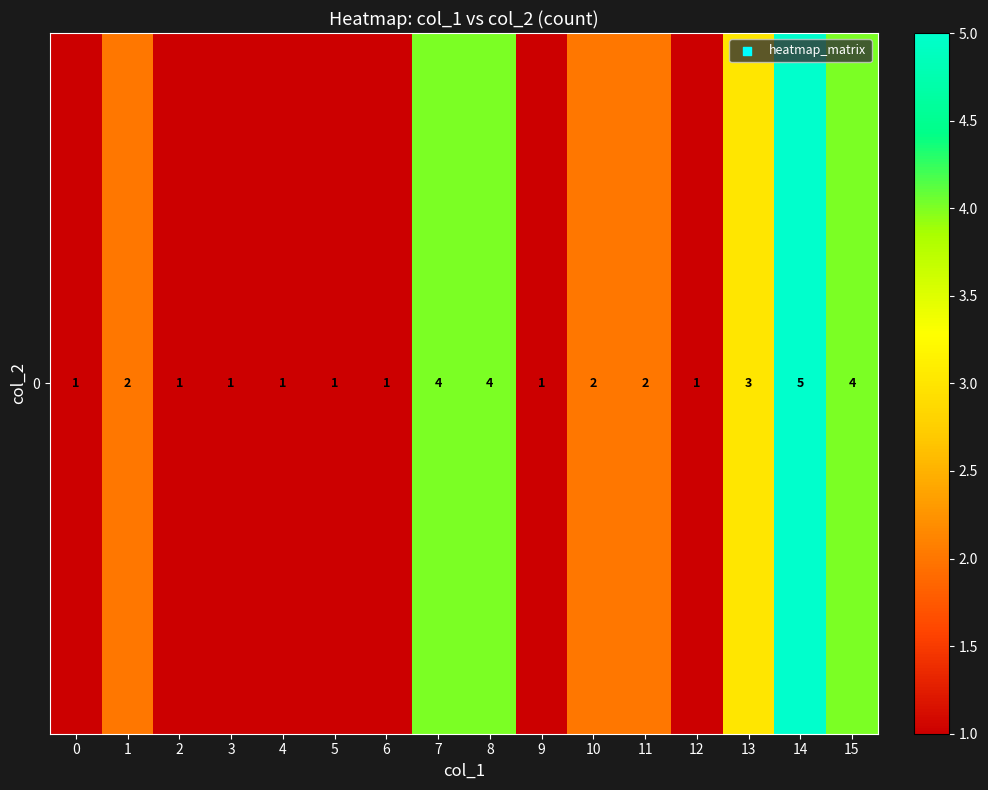

What is the sum of all values?

34